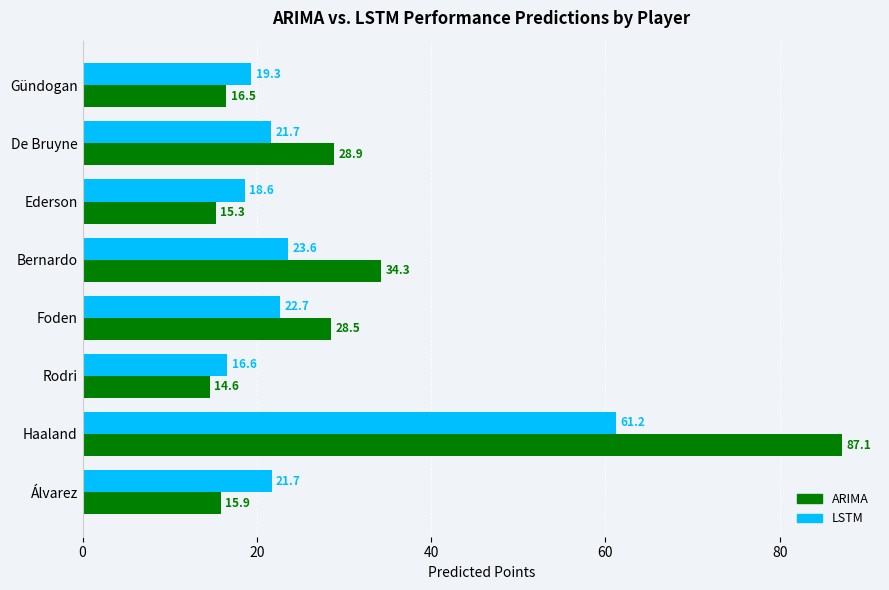

How many distinct data groups are displayed?

2